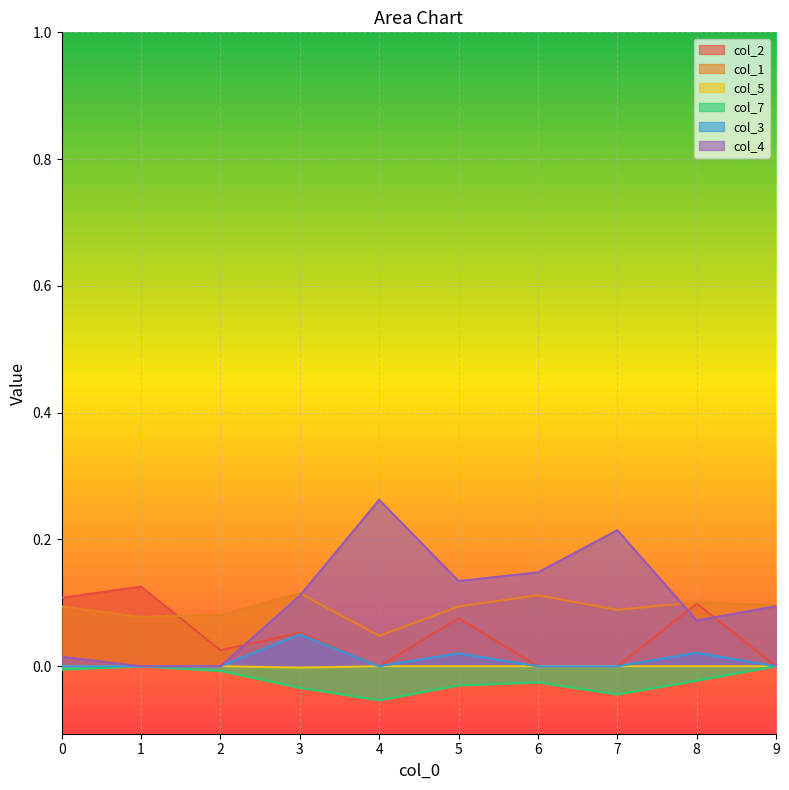

How many series are shown in this chart?

6